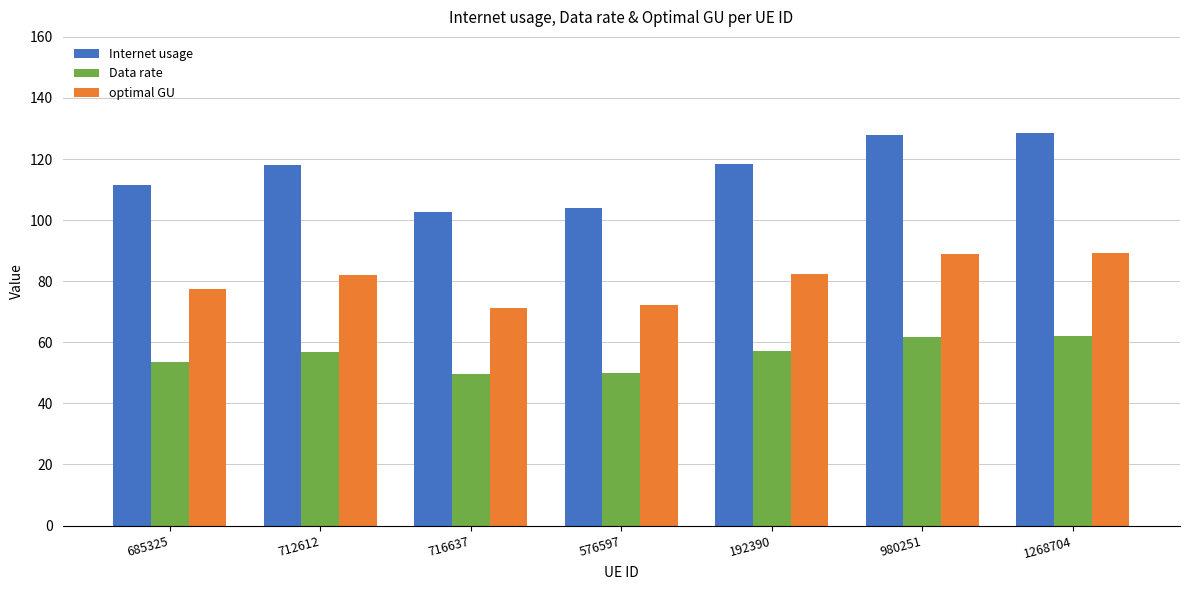

Which series has the widest spread of values?

Internet usage